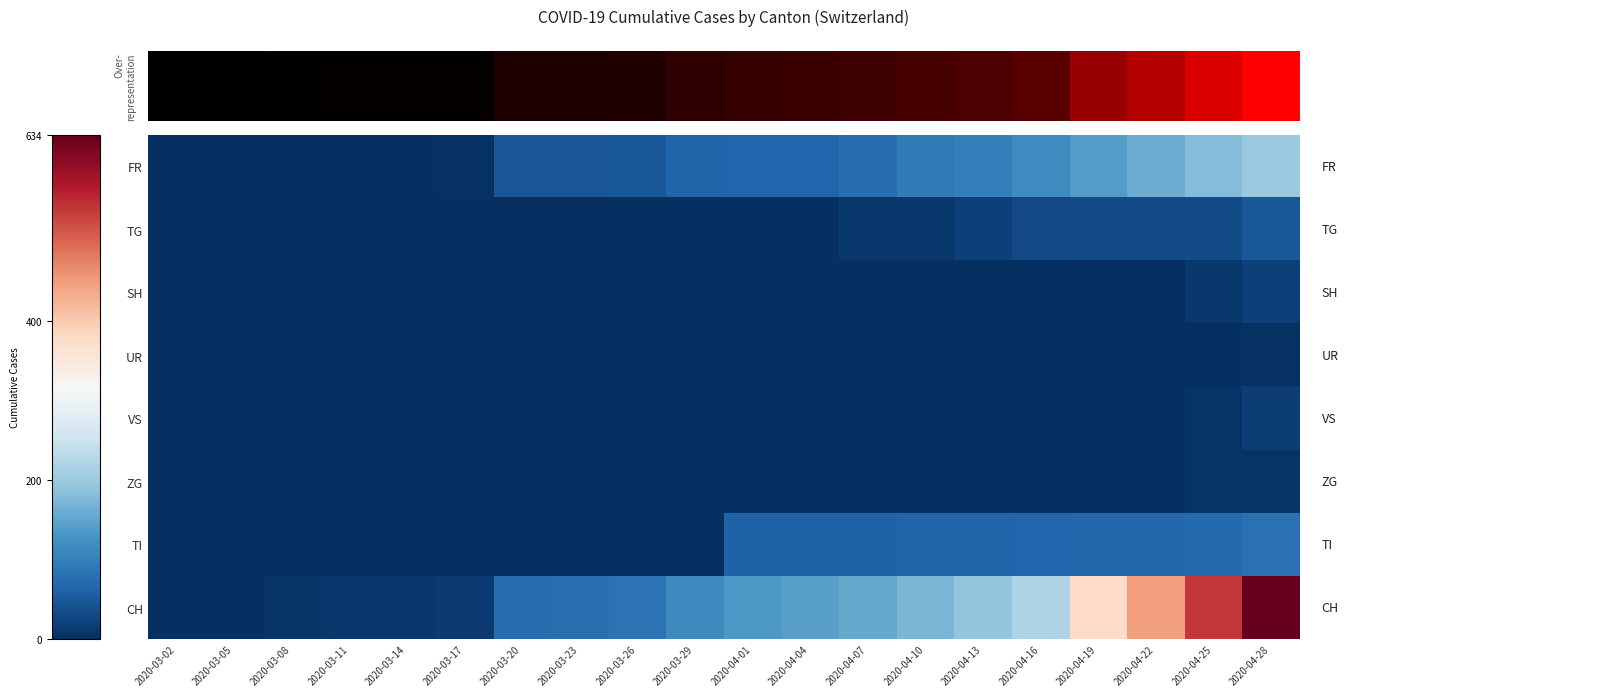

Which series changed the most between 2020-03-20 and 2020-04-22?

CH